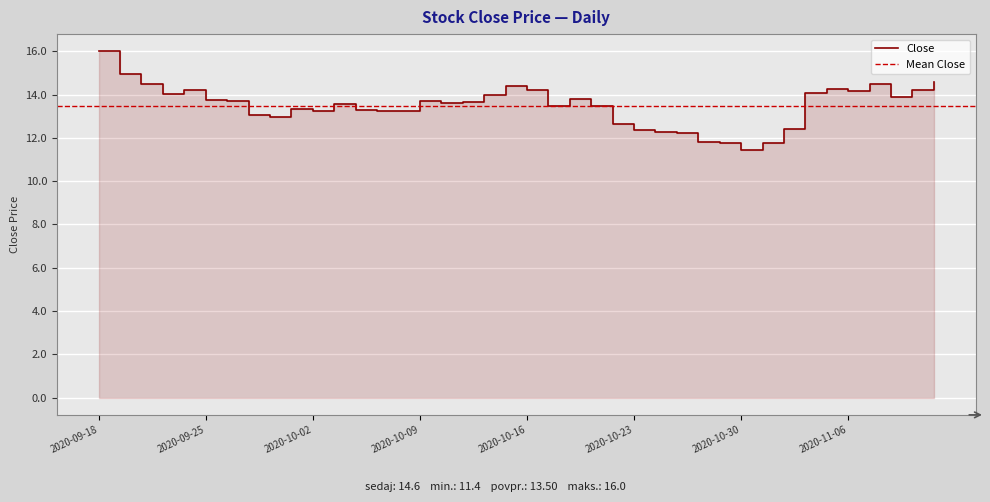

Reading left to right, extract all data points from this chart.

2020-09-18=16.0	2020-09-21=15.0	2020-09-22=14.5	2020-09-23=14.0	2020-09-24=14.2	2020-09-25=13.8	2020-09-28=13.7	2020-09-29=13.0	2020-09-30=13.0	2020-10-01=13.4	2020-10-02=13.2	2020-10-05=13.6	2020-10-06=13.3	2020-10-07=13.2	2020-10-08=13.3	2020-10-09=13.7	2020-10-12=13.6	2020-10-13=13.7	2020-10-14=14.0	2020-10-15=14.4	2020-10-16=14.2	2020-10-19=13.5	2020-10-20=13.8	2020-10-21=13.5	2020-10-22=12.6	2020-10-23=12.4	2020-10-26=12.3	2020-10-27=12.2	2020-10-28=11.8	2020-10-29=11.8	2020-10-30=11.4	2020-11-02=11.8	2020-11-03=12.4	2020-11-04=14.1	2020-11-05=14.2	2020-11-06=14.2	2020-11-09=14.5	2020-11-10=13.9	2020-11-11=14.2	2020-11-12=14.6